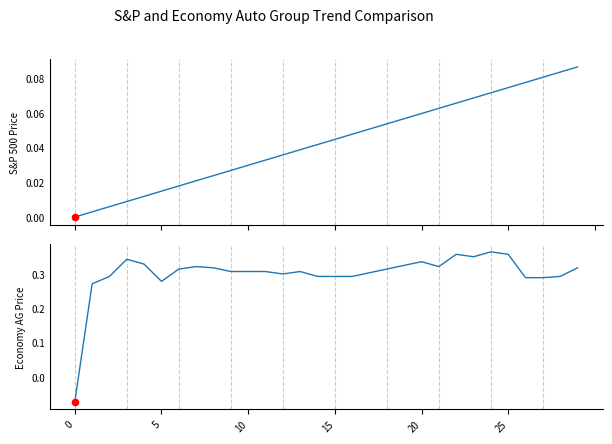

At which category is the sum across all series the highest?

24